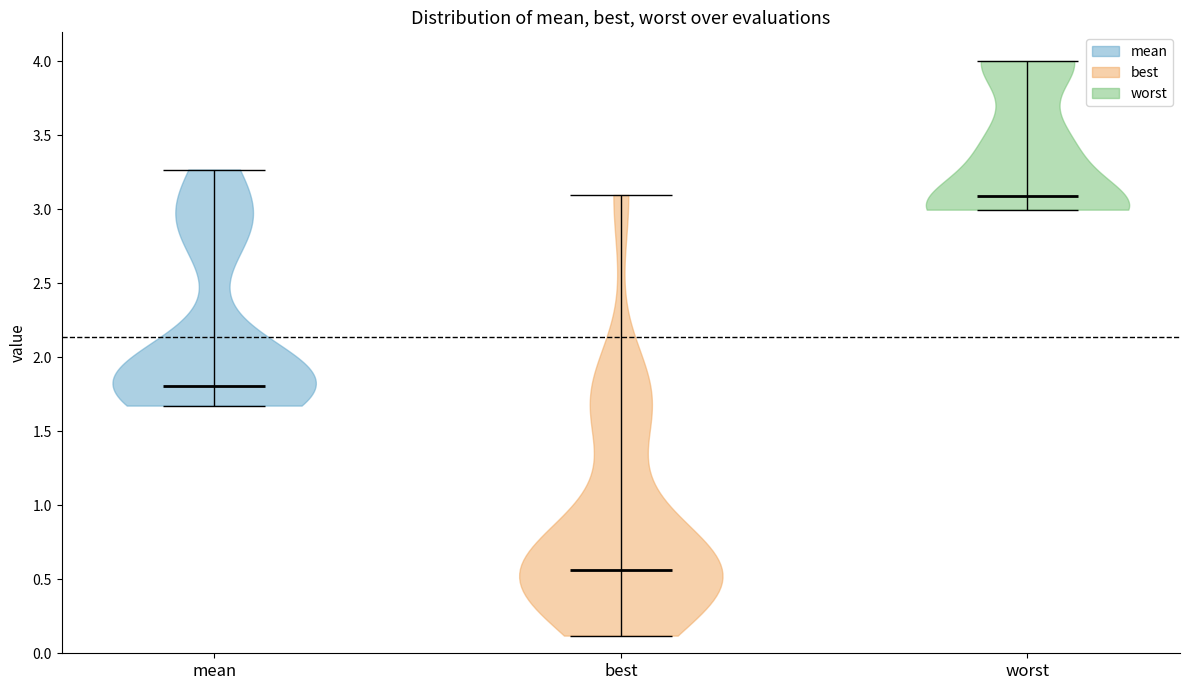

Reading left to right, read every violin against the y-axis: where its median line is, and the lowest and highest points it reaches. The values are not printed on the chart, so give them approximately, as read against the axis.

mean: median line 1.80, lowest point 1.65, highest point 3.25
best: median line 0.55, lowest point 0.10, highest point 3.10
worst: median line 3.10, lowest point 3.00, highest point 4.00